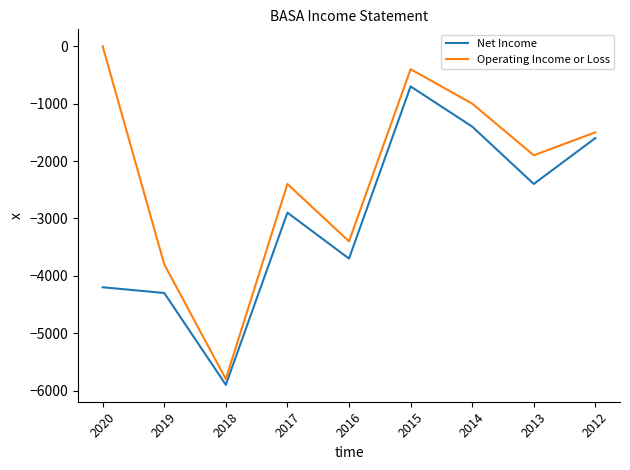

True or false: Operating Income or Loss and Net Income intersect in this chart.

False